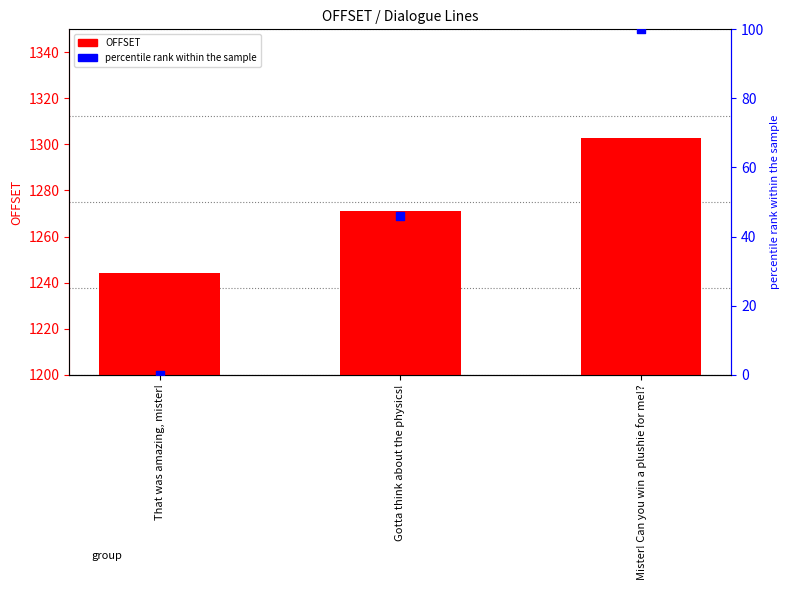

What are all the series names shown in the legend?

OFFSET, percentile rank within the sample